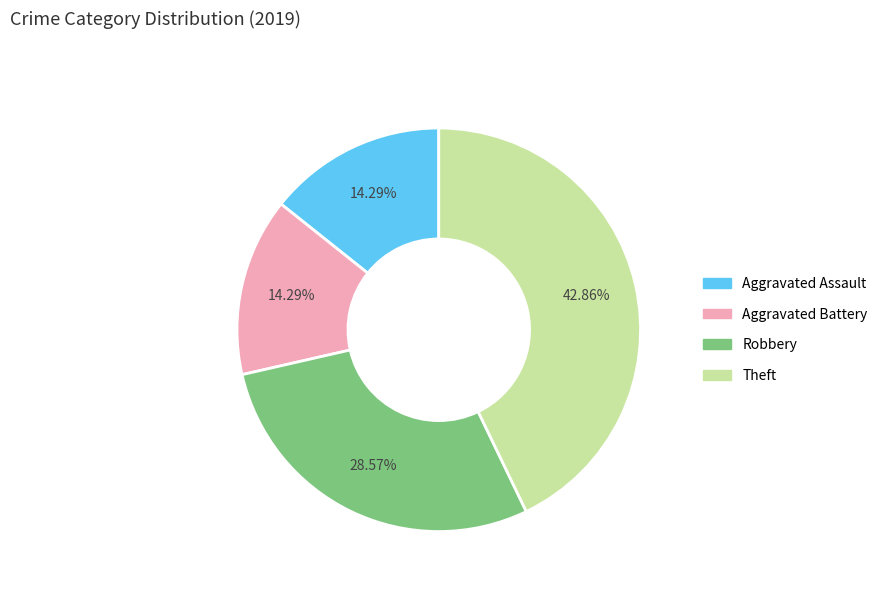

Does Aggravated Assault represent more than half of the total?

No